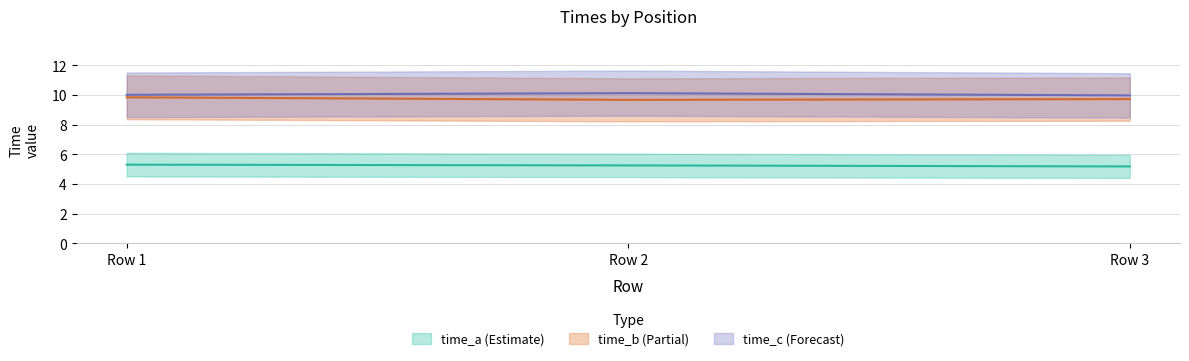

Is the value of time_a at Row 3 greater than the value of time_c at Row 1?

No